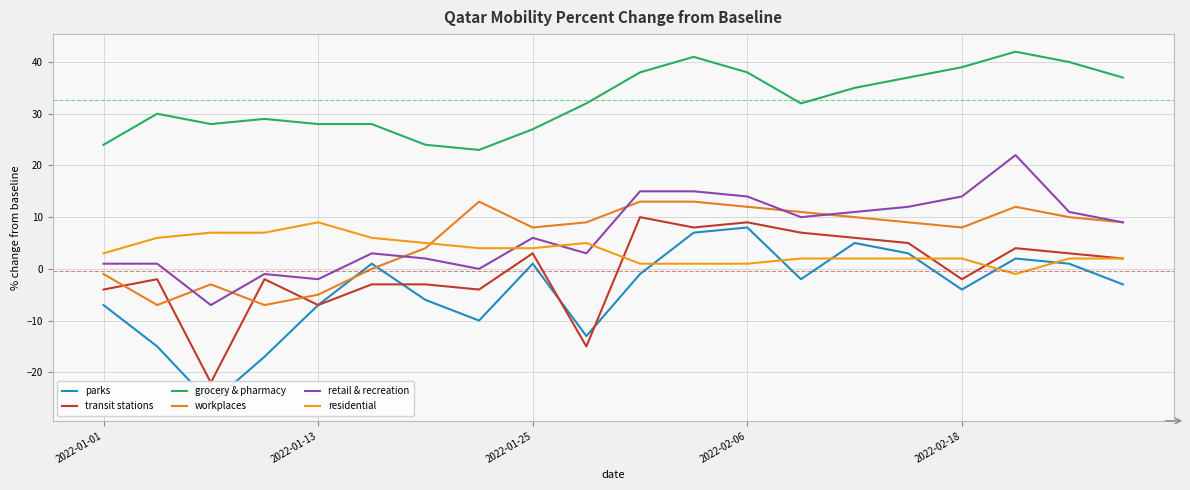

True or false: grocery & pharmacy and retail & recreation cross at least once.

False